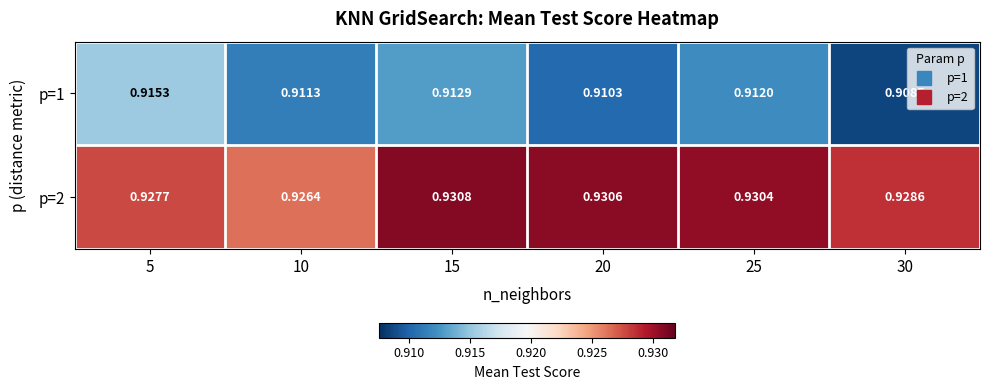

At which category is the sum across all series the highest?

15